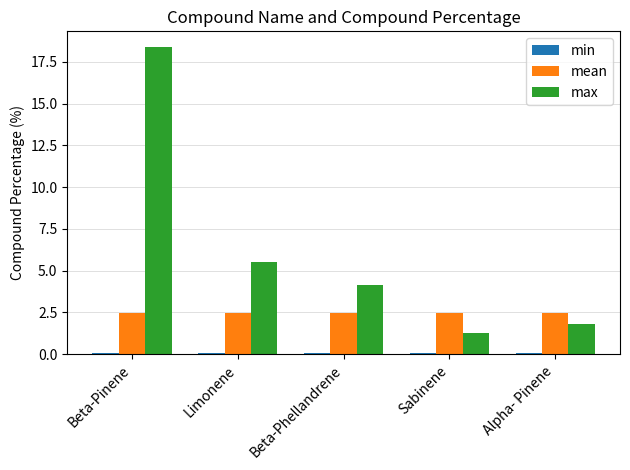

What is the total value across all series at Sabinene?

3.8